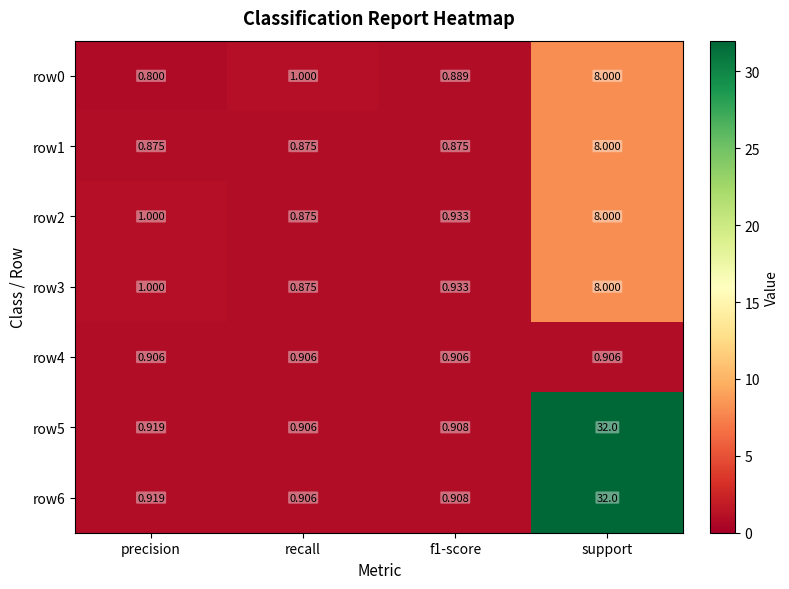

At which category does the chart reach its minimum across all series?

precision